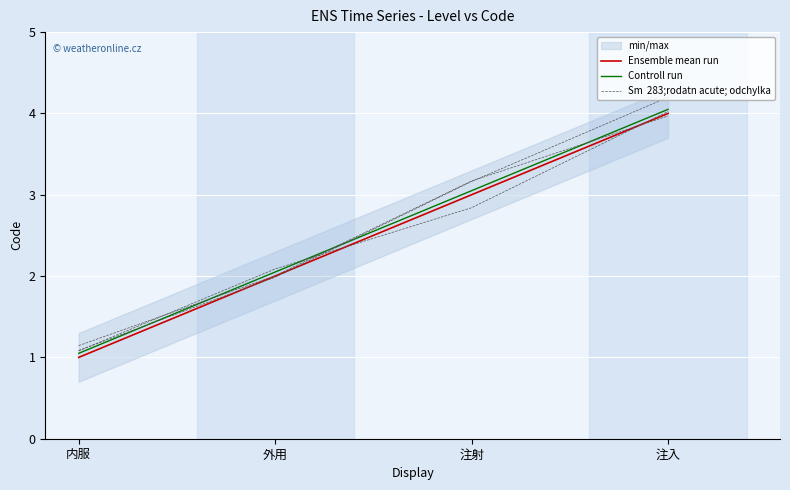

What is the maximum value shown in the chart?

4.2